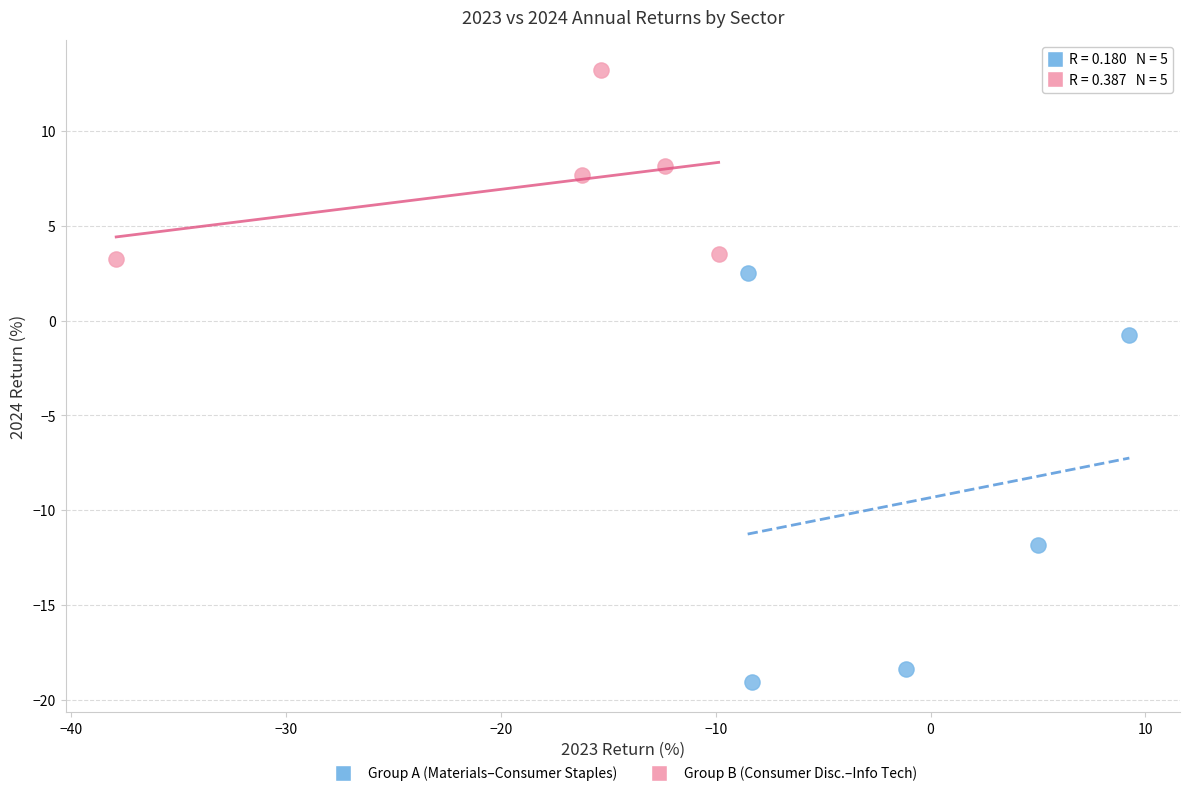

Which series has the largest Y range (max minus min)?

Group A (Materials–Consumer Staples)